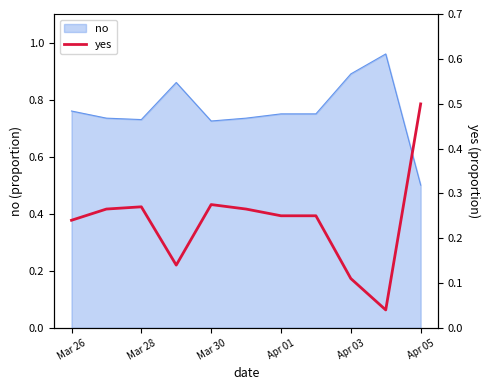

Where is no nearest to the value 0?

Apr 05